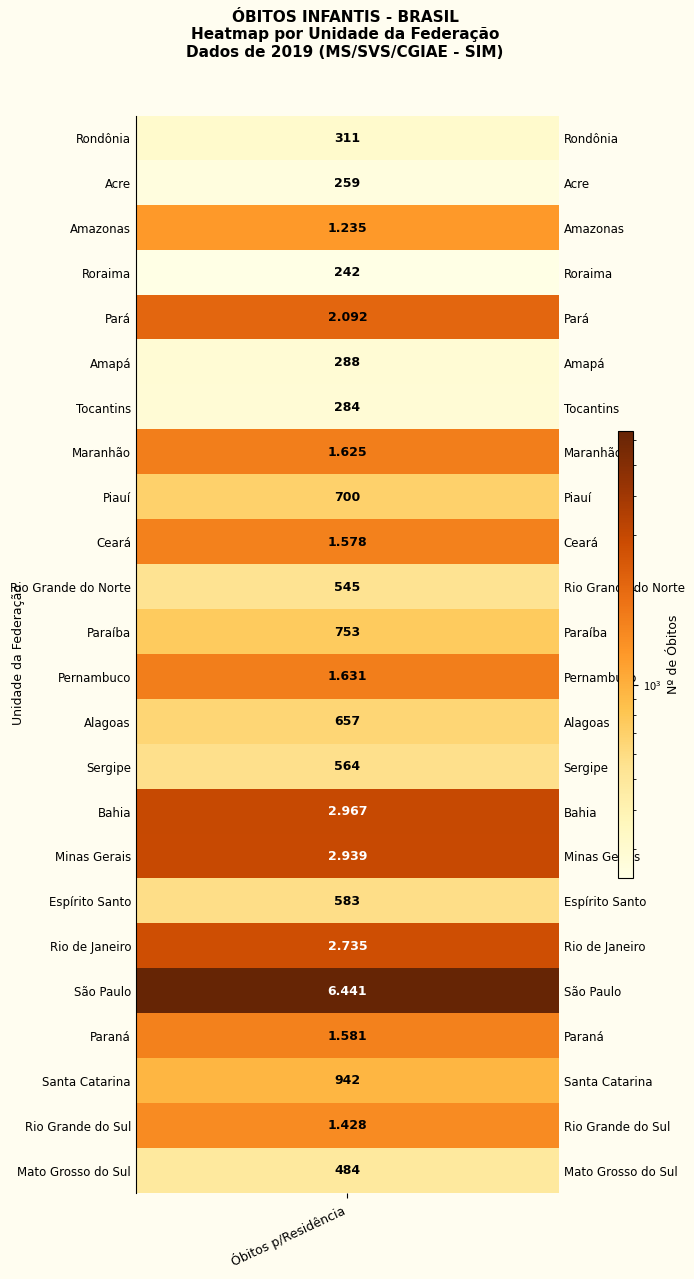

Approximately how many times larger is the value at 2 compared to values?

4.0